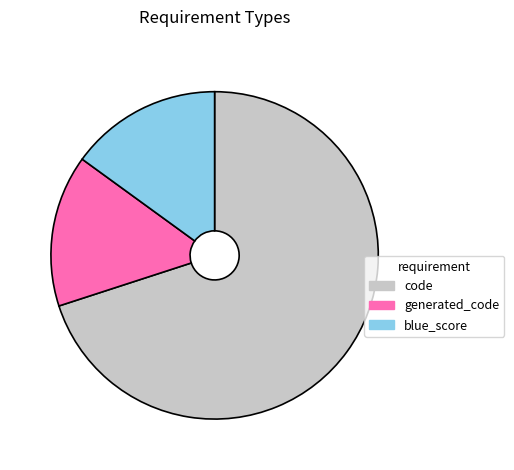

What is the largest slice in the pie chart?

code